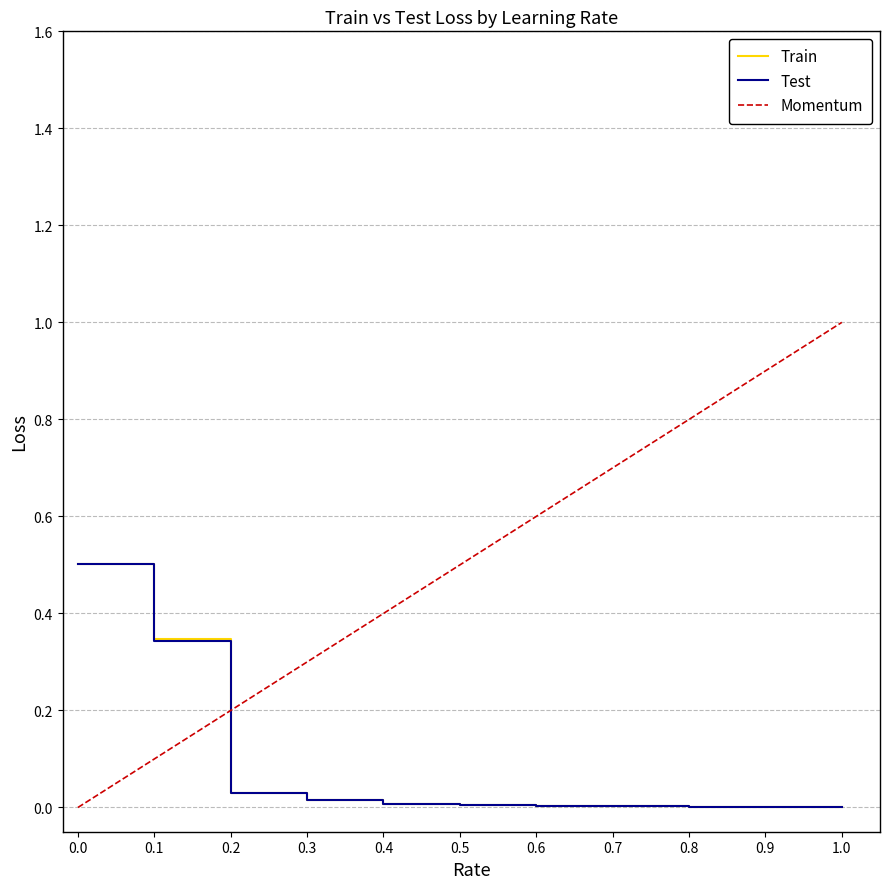

After their last crossing, which series has the higher values: Momentum or Test?

Momentum